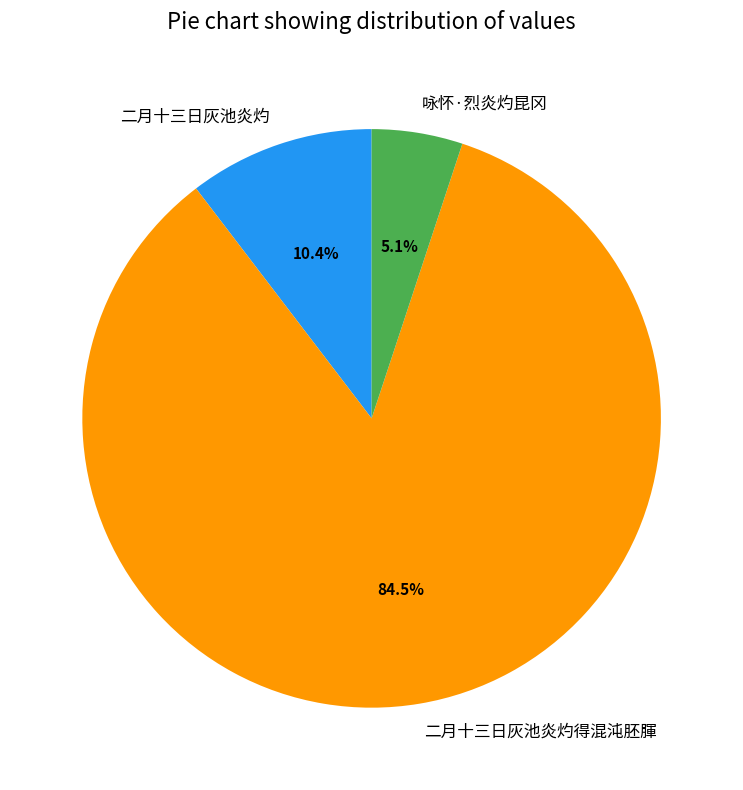

Does 二月十三日灰池炎灼 represent more than half of the total?

No